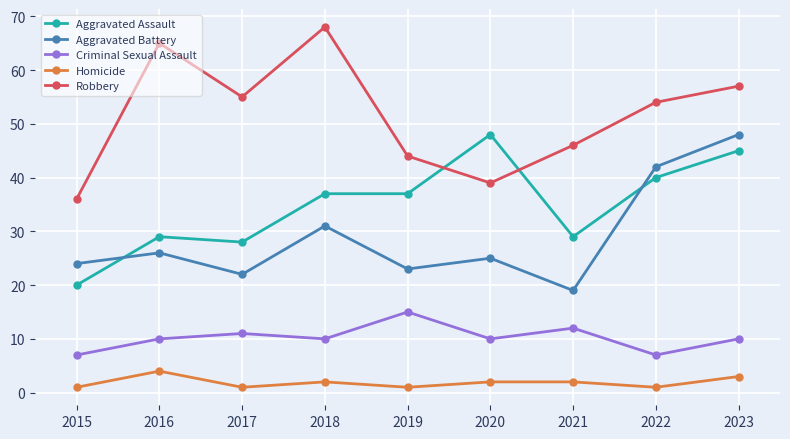

Which label corresponds to the largest value in the chart?

2018